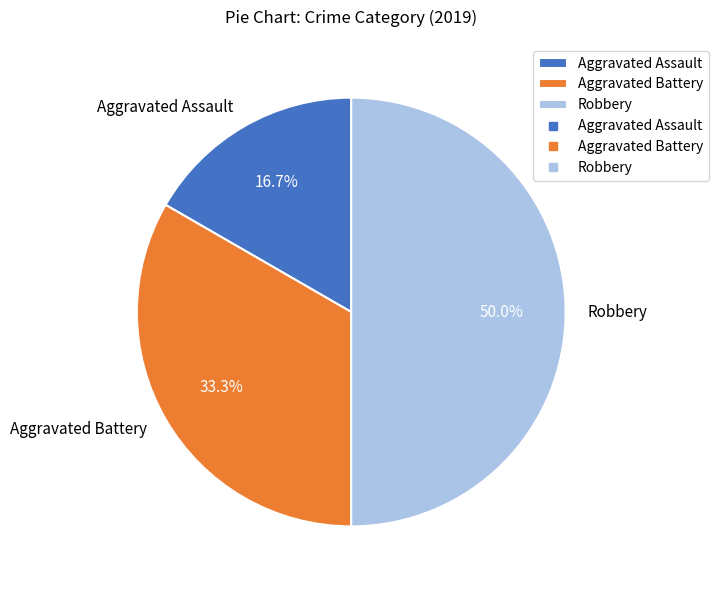

What is the smallest slice in the pie chart?

Aggravated Assault